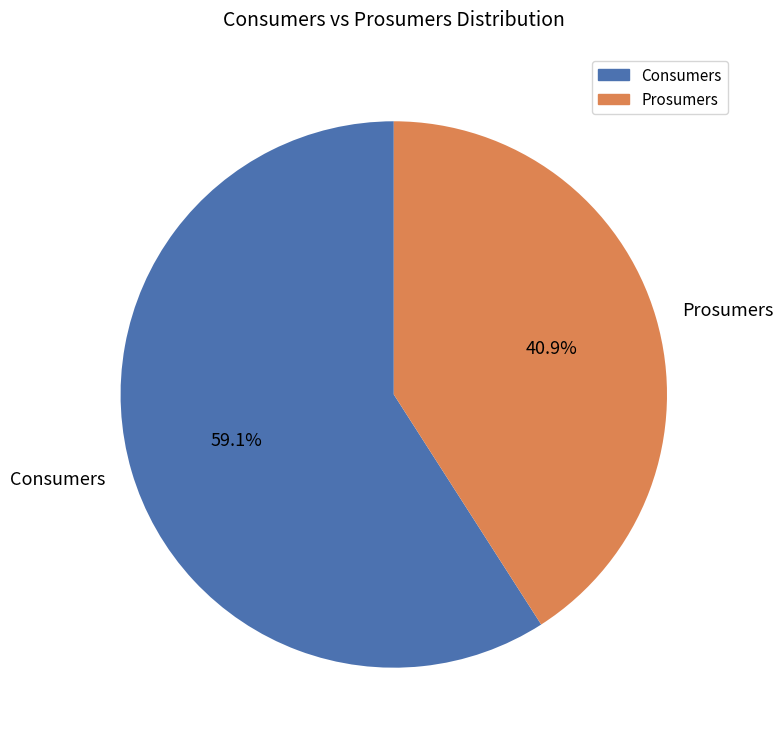

Which category has the biggest portion of the pie?

Consumers